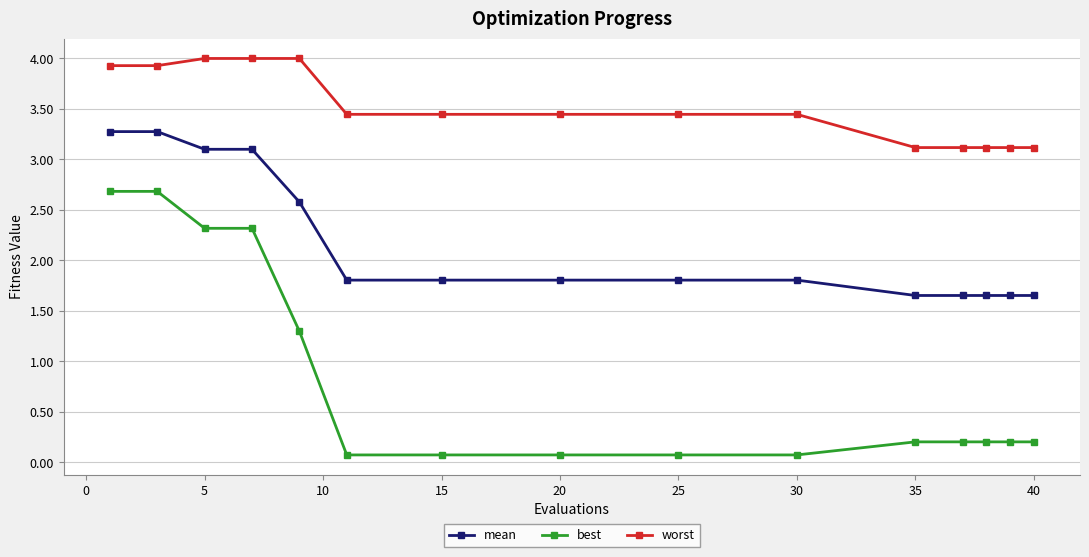

True or false: worst and mean intersect in this chart.

False